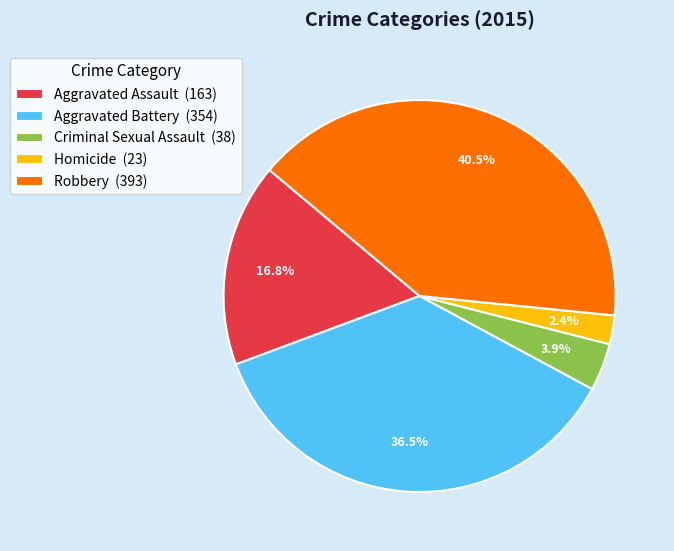

Is Criminal Sexual Assault the majority of the pie?

No